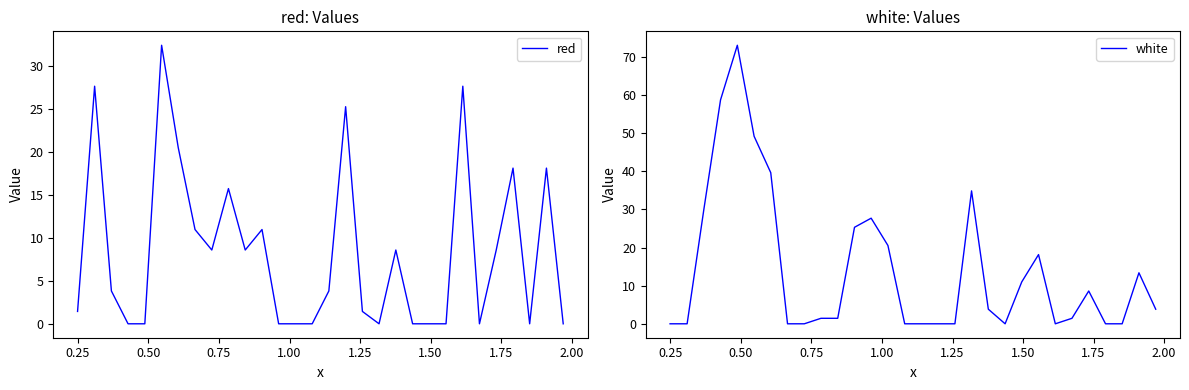

What is the maximum value for red?

32.5